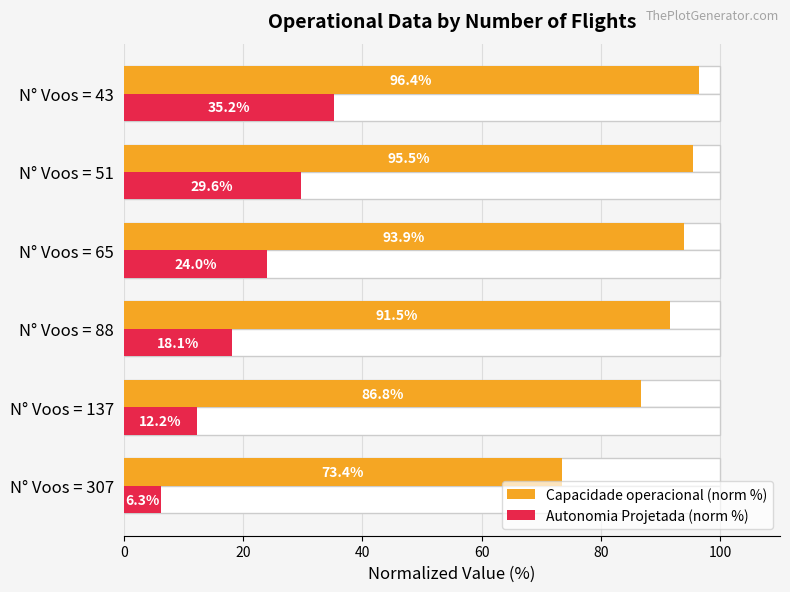

Count the number of categories in the chart.

6